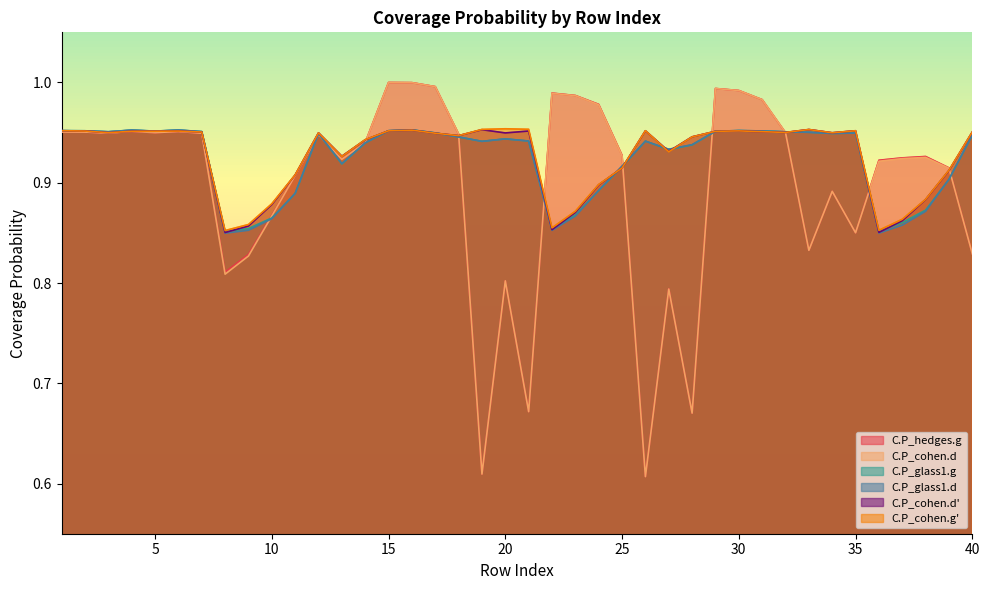

Does the chart display data point markers on the line(s)?

No